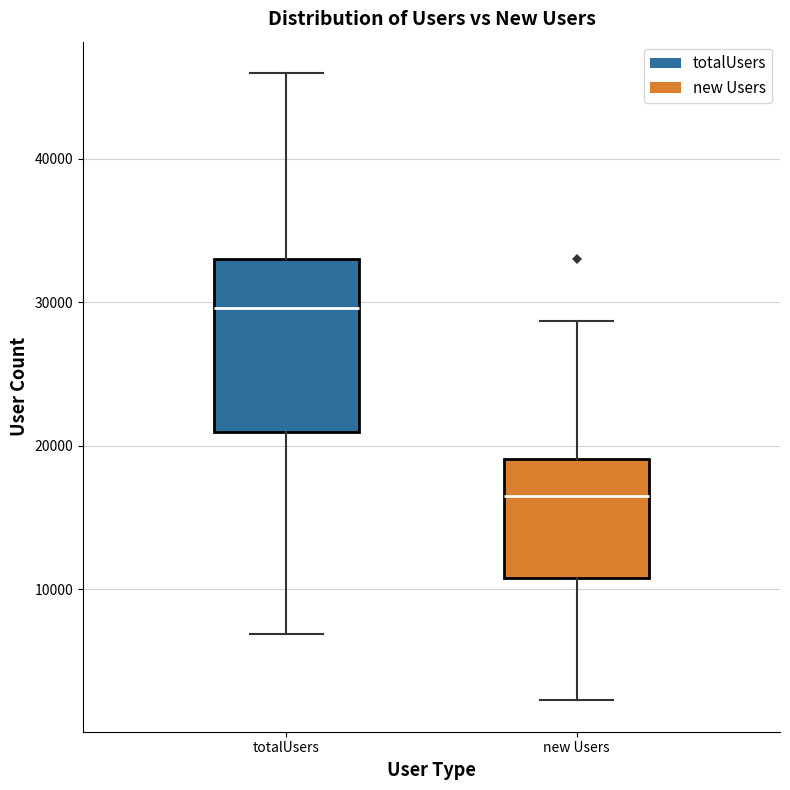

Where does the lower whisker of the box for new Users end on the y-axis? The values are not printed on the chart, so give them approximately, as read against the axis.

2000